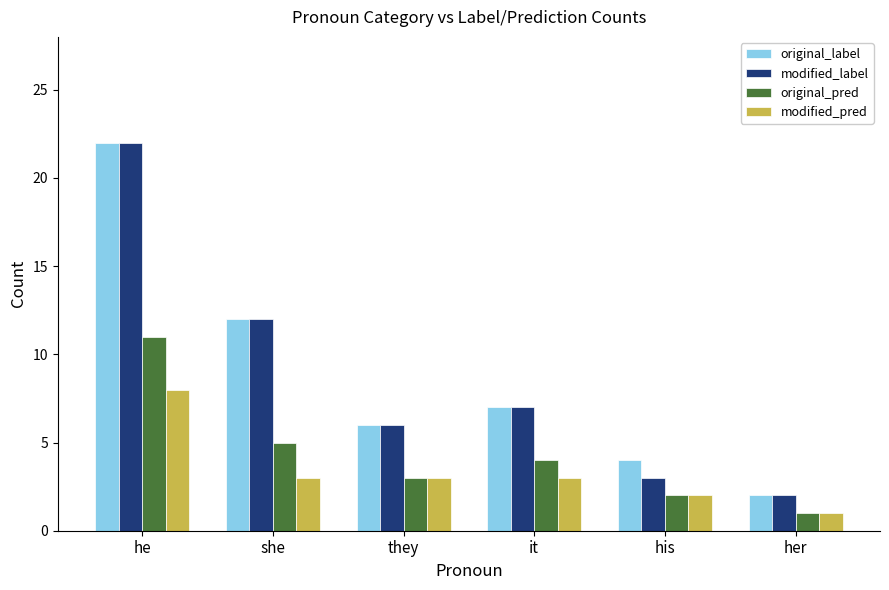

Where is original_label nearest to the value 12?

she